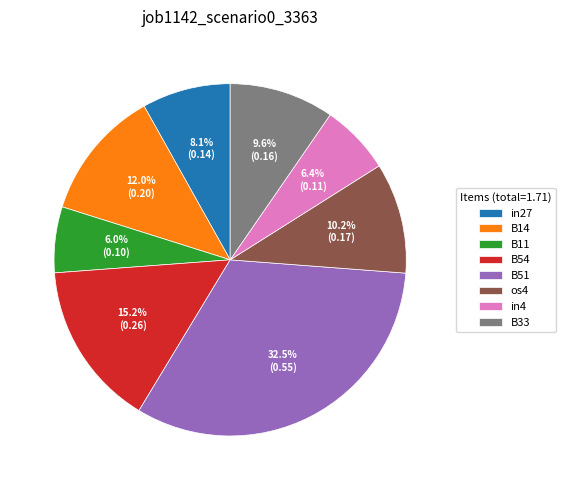

Do B14 and os4 together represent more than half of the pie?

No